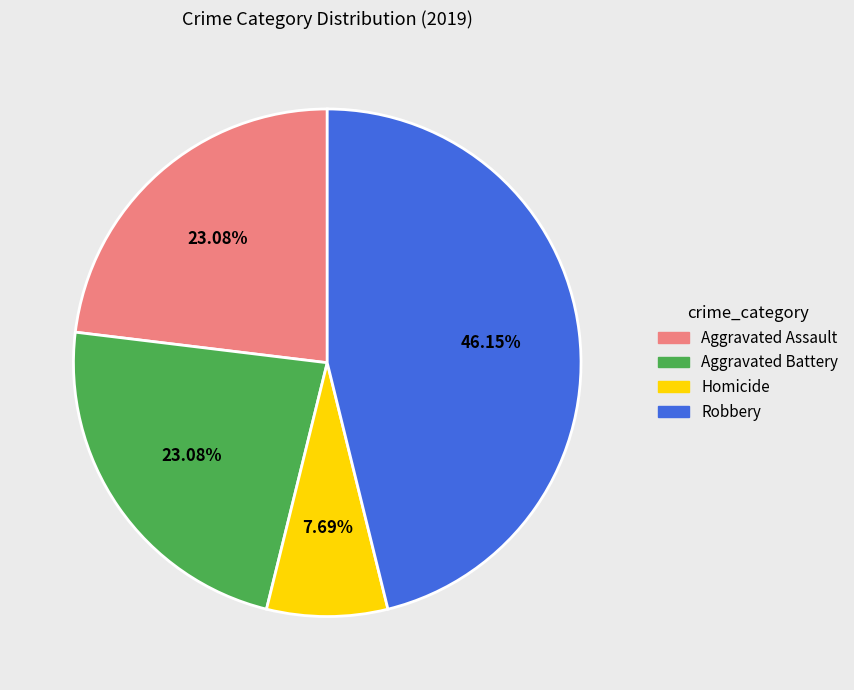

Does any single category account for the majority?

No